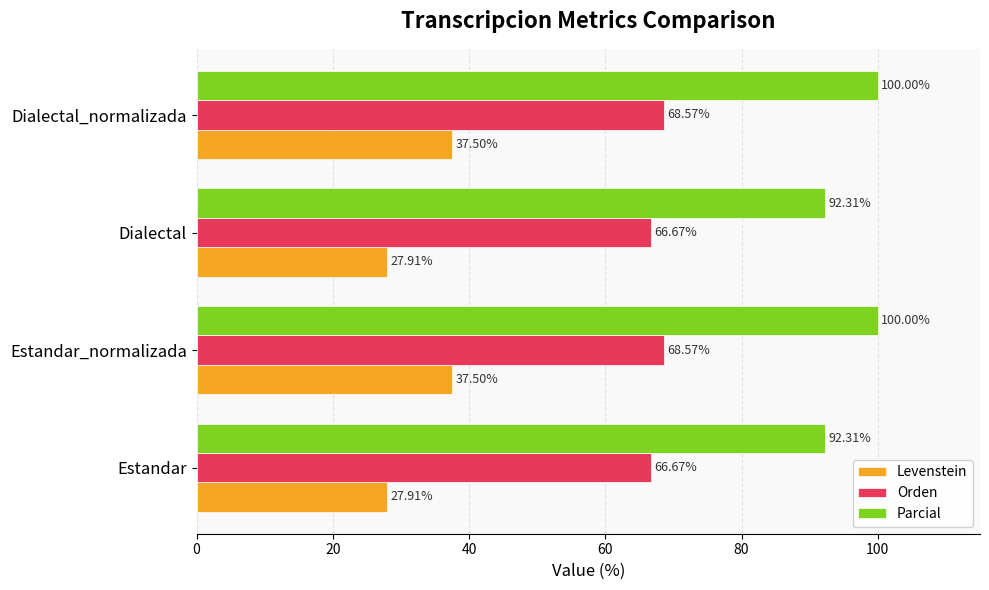

Which series changed the most between Estandar and Estandar_normalizada?

Levenstein